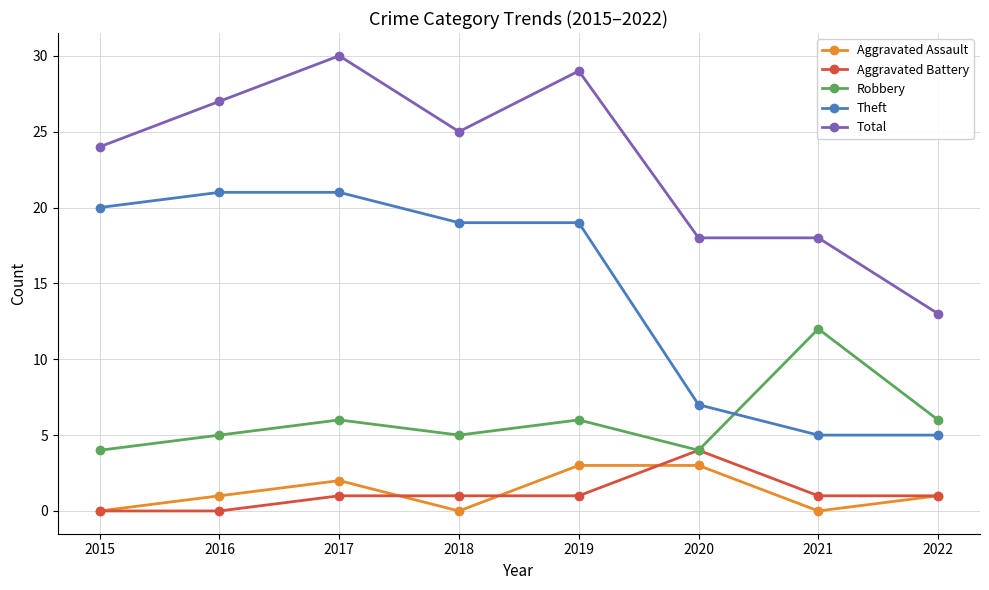

What is the value of the Theft point at the 1st from the left?

20